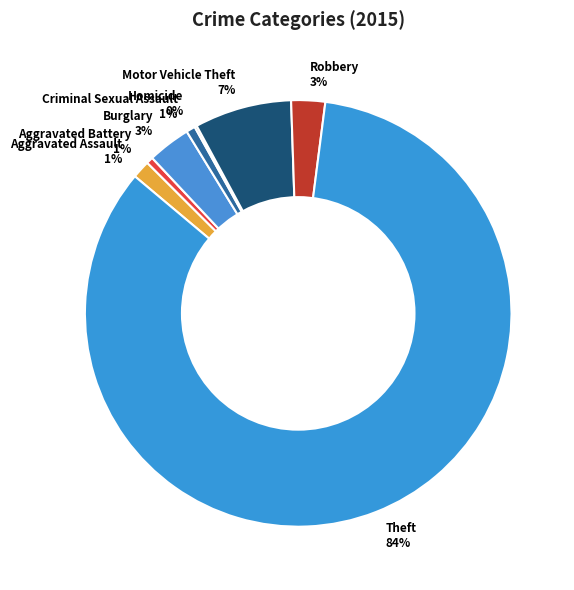

Is it true that Theft is 84% of the pie?

True